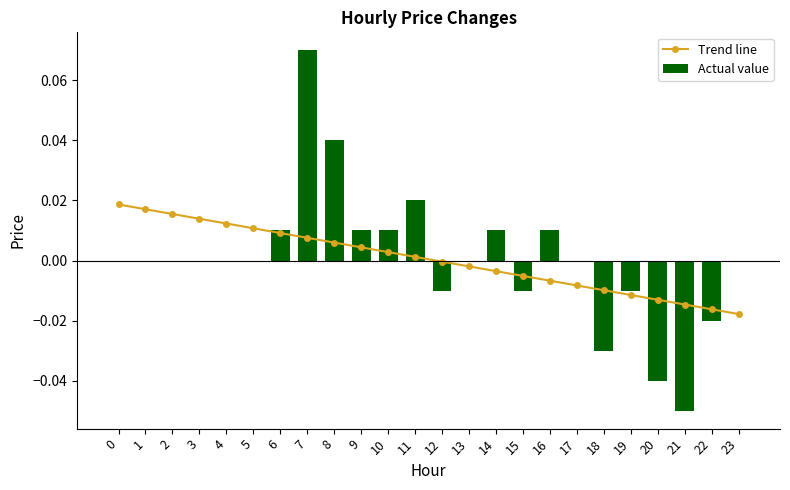

Reading left to right, extract all data points from this chart.

Trend line: 0=0.0	1=0.0	2=0.0	3=0.0	4=0.0	5=0.0	6=0.0	7=0.0	8=0.0	9=0.0	10=0.0	11=0.0	12=-0.0	13=-0.0	14=-0.0	15=-0.0	16=-0.0	17=-0.0	18=-0.0	19=-0.0	20=-0.0	21=-0.0	22=-0.0	23=-0.0
Actual value: 0=0.0	1=0.0	2=0.0	3=0.0	4=0.0	5=0.0	6=0.0	7=0.1	8=0.0	9=0.0	10=0.0	11=0.0	12=-0.0	13=0.0	14=0.0	15=-0.0	16=0.0	17=0.0	18=-0.0	19=-0.0	20=-0.0	21=-0.1	22=-0.0	23=0.0